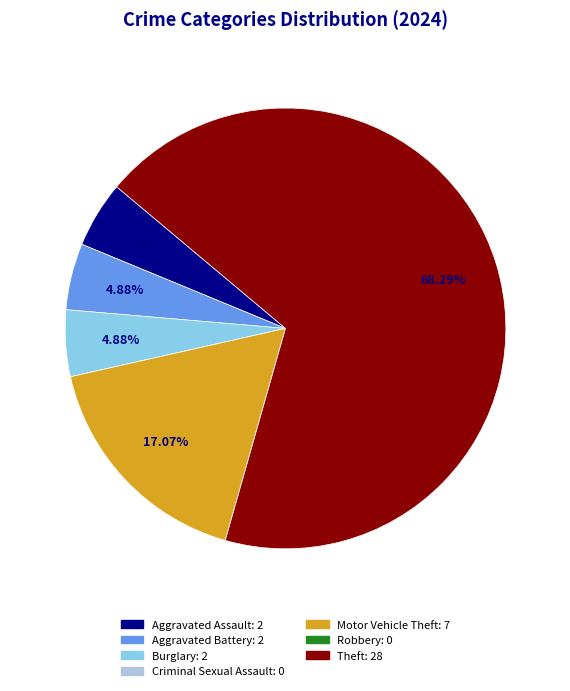

What is the largest slice in the pie chart?

Theft